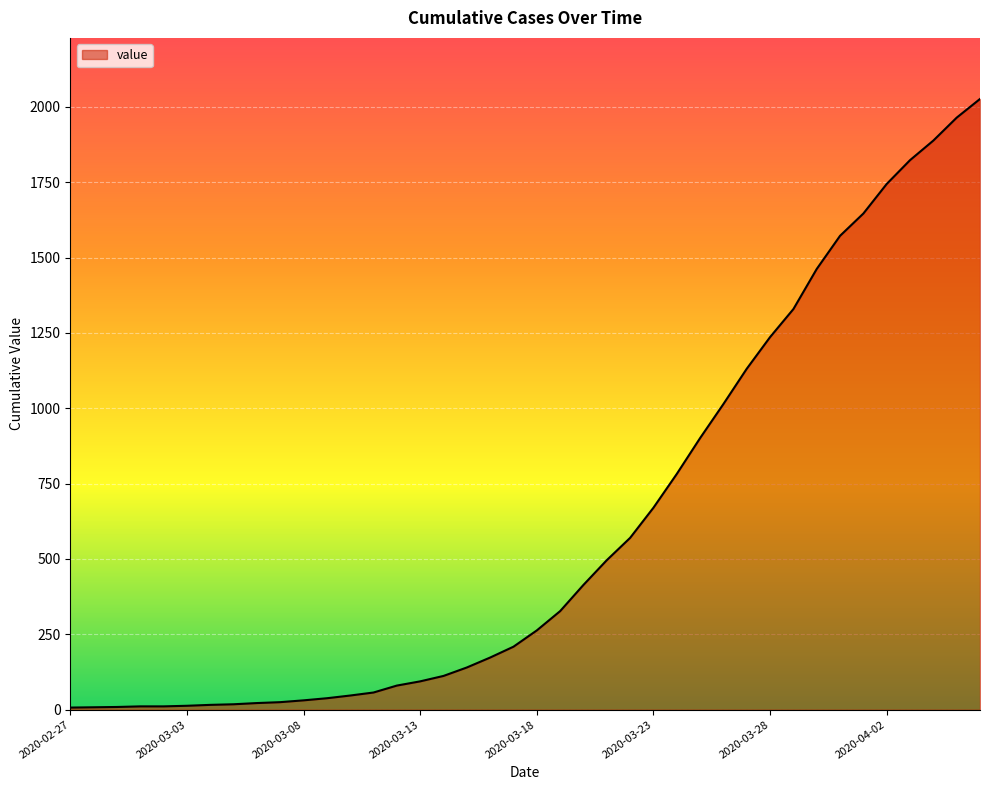

What is the smallest value displayed?

7